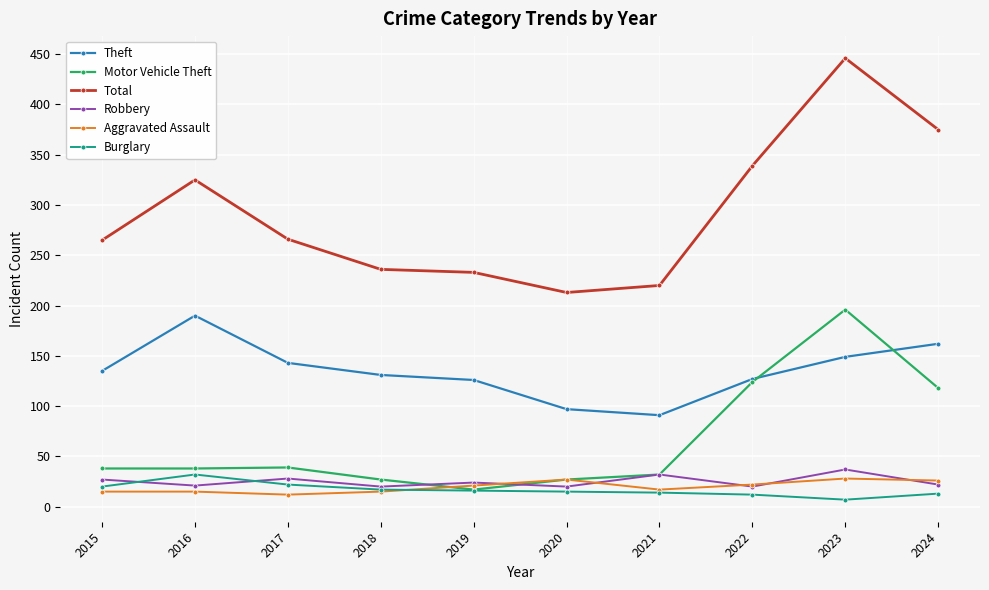

At which category is the sum across all series the highest?

2023